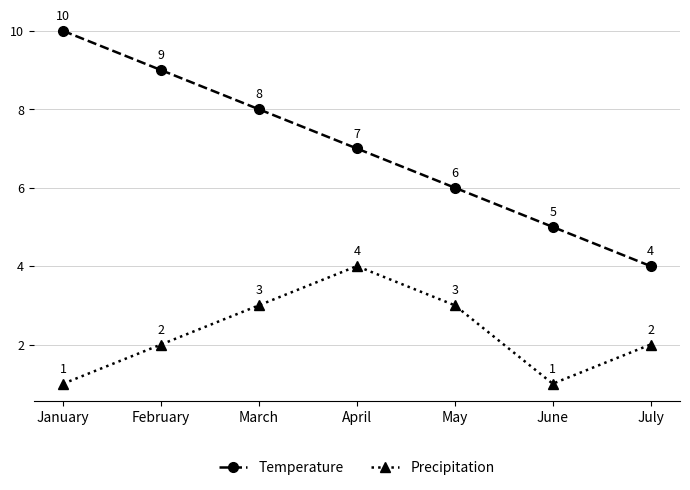

Is this an area chart (filled region under the line)?

No